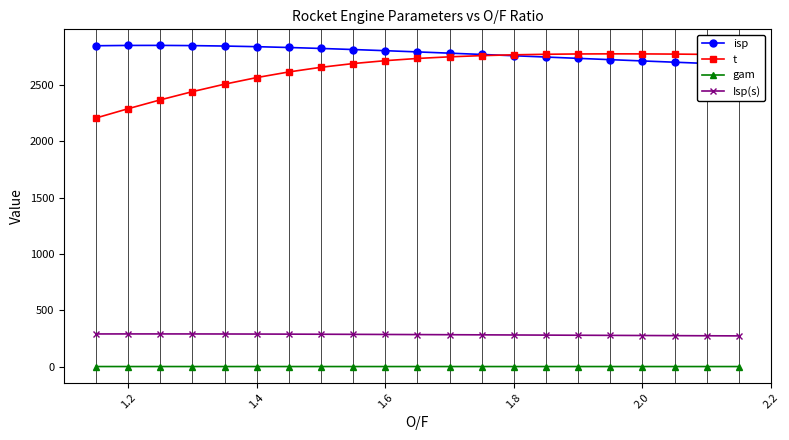

Which series has the largest total across all categories?

isp